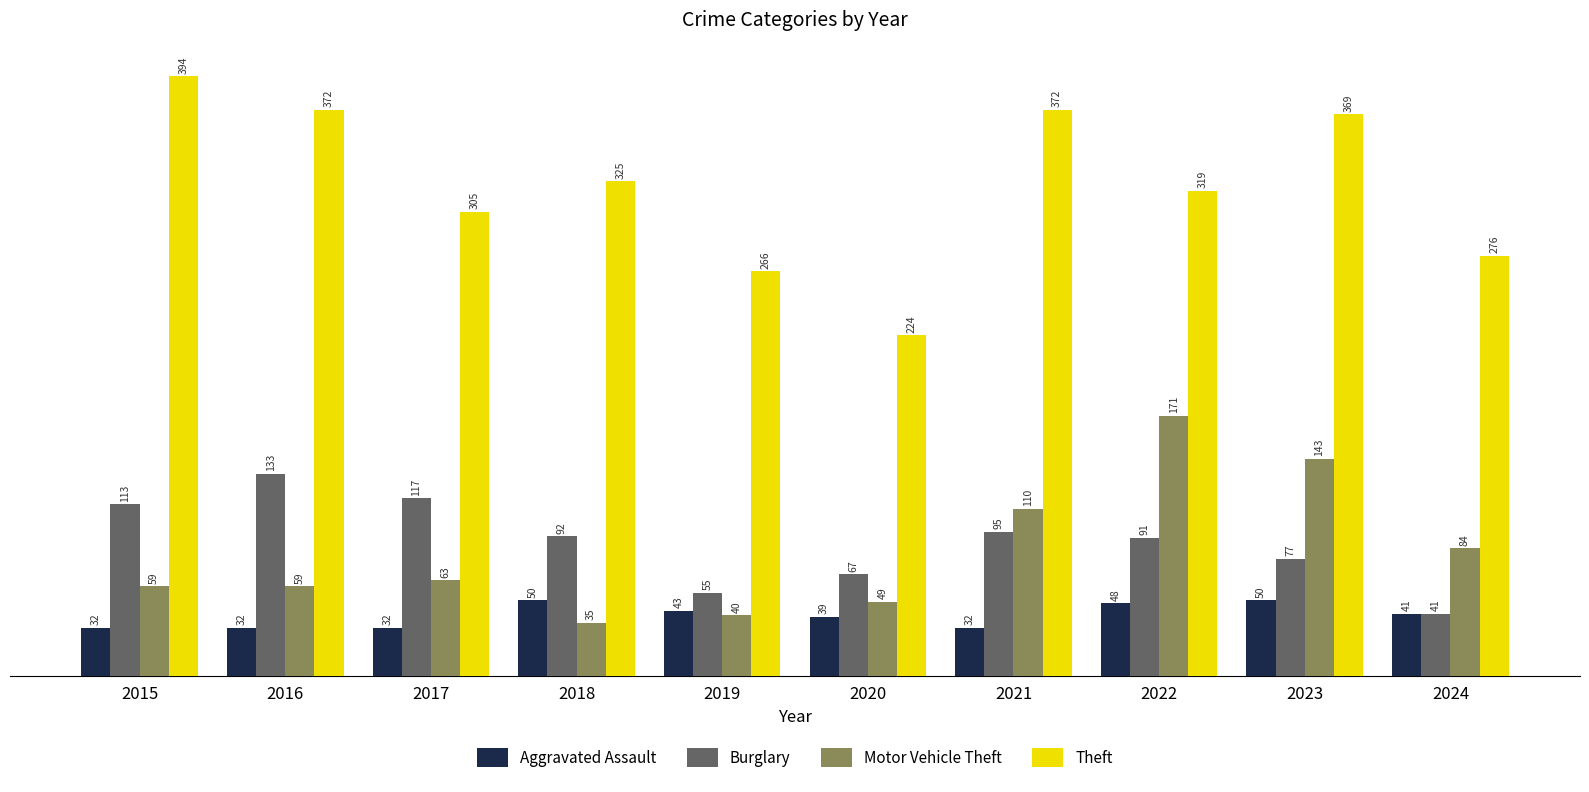

Reading left to right, list all the values displayed in this chart.

Aggravated Assault: 2015=32	2016=32	2017=32	2018=50	2019=43	2020=39	2021=32	2022=48	2023=50	2024=41
Burglary: 2015=113	2016=133	2017=117	2018=92	2019=55	2020=67	2021=95	2022=91	2023=77	2024=41
Motor Vehicle Theft: 2015=59	2016=59	2017=63	2018=35	2019=40	2020=49	2021=110	2022=171	2023=143	2024=84
Theft: 2015=394	2016=372	2017=305	2018=325	2019=266	2020=224	2021=372	2022=319	2023=369	2024=276